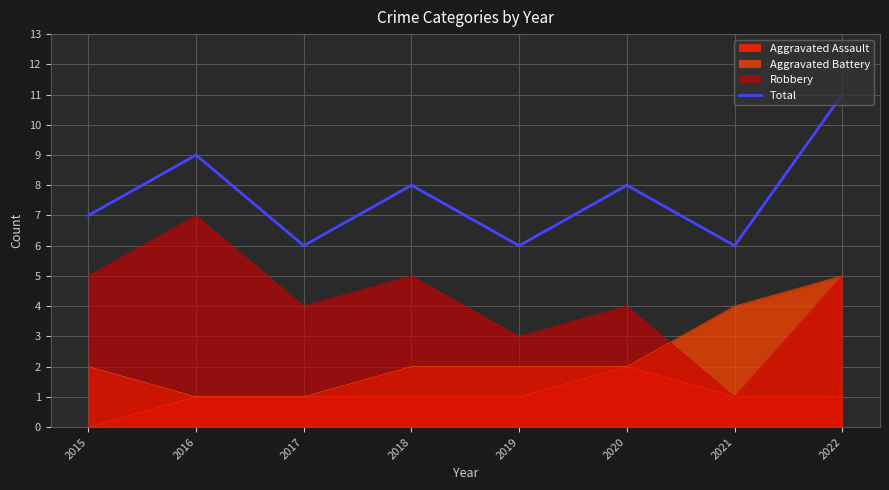

List the labels in order of value, smallest first.

2017, 2019, 2021, 2015, 2018, 2020, 2016, 2022